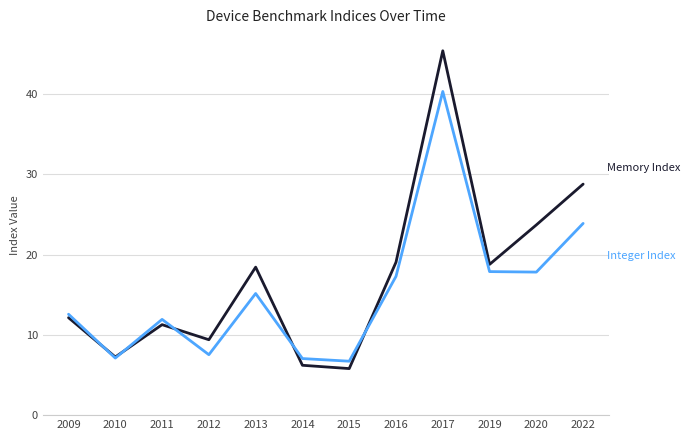

What is the spread (max minus min) of values at 2012?

1.9